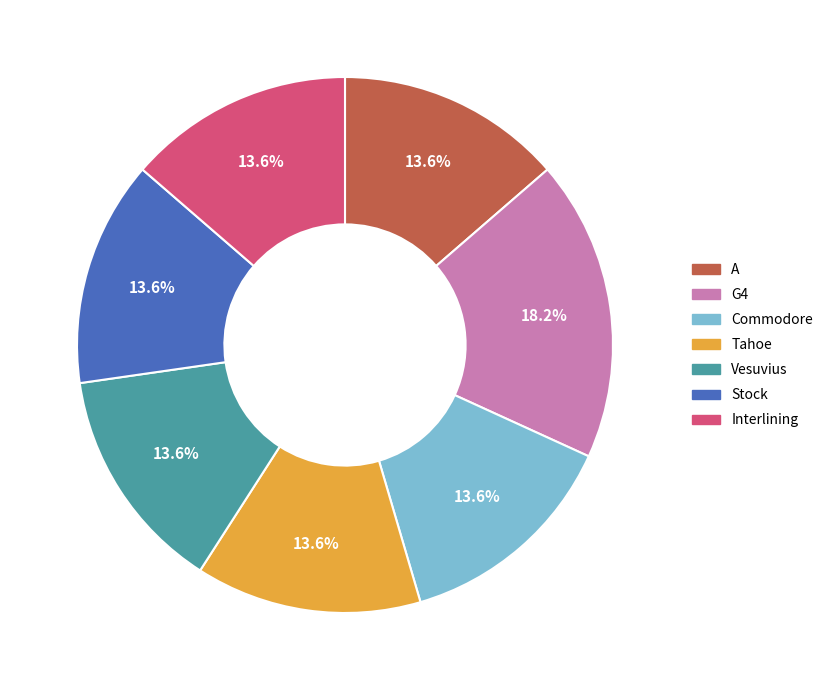

Which slice is the largest?

G4